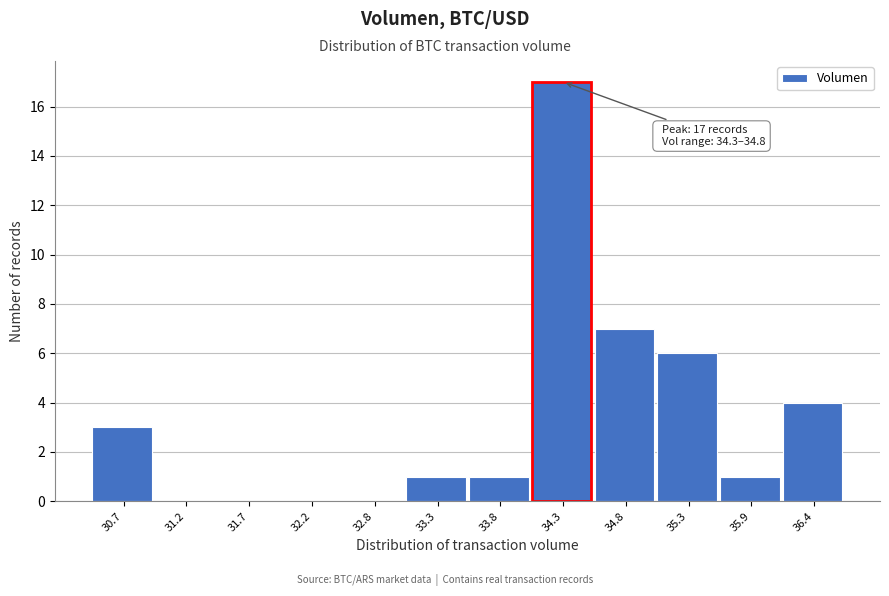

Reading left to right, what are all the values shown in this chart?

30.7=3	31.2=0	31.7=0	32.2=0	32.8=0	33.3=1	33.8=1	34.3=17	34.8=7	35.3=6	35.9=1	36.4=4